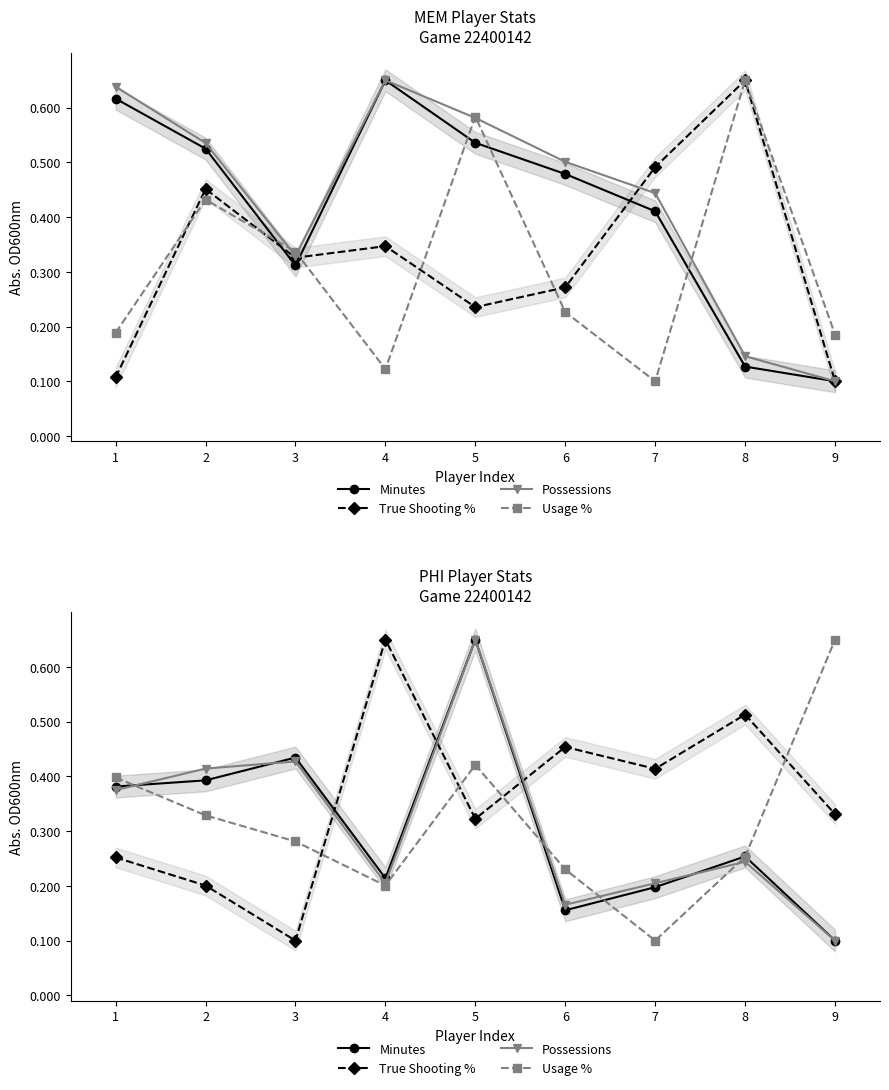

List the labels in order of Usage % value, largest first.

9, 5, 1, 2, 3, 8, 6, 4, 7